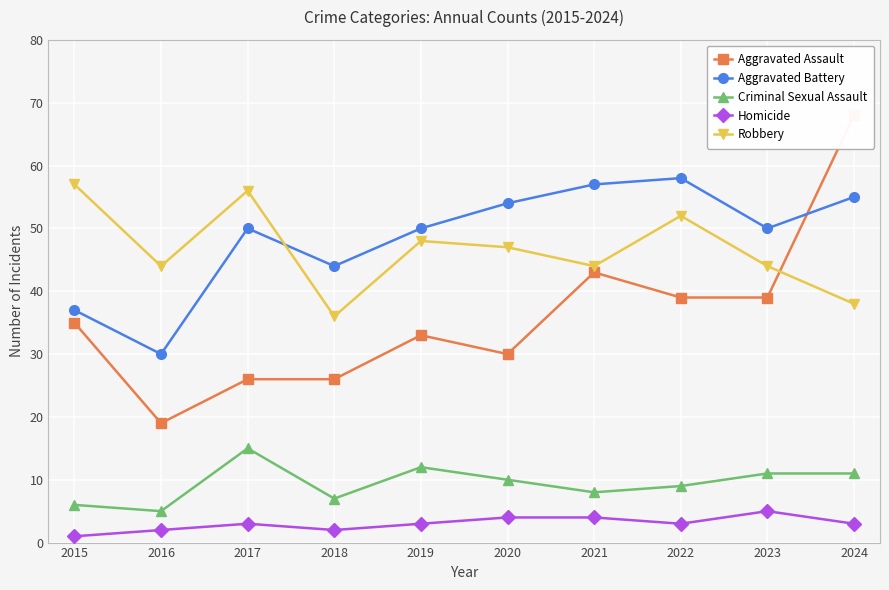

Which label corresponds to the smallest value in the chart?

2015